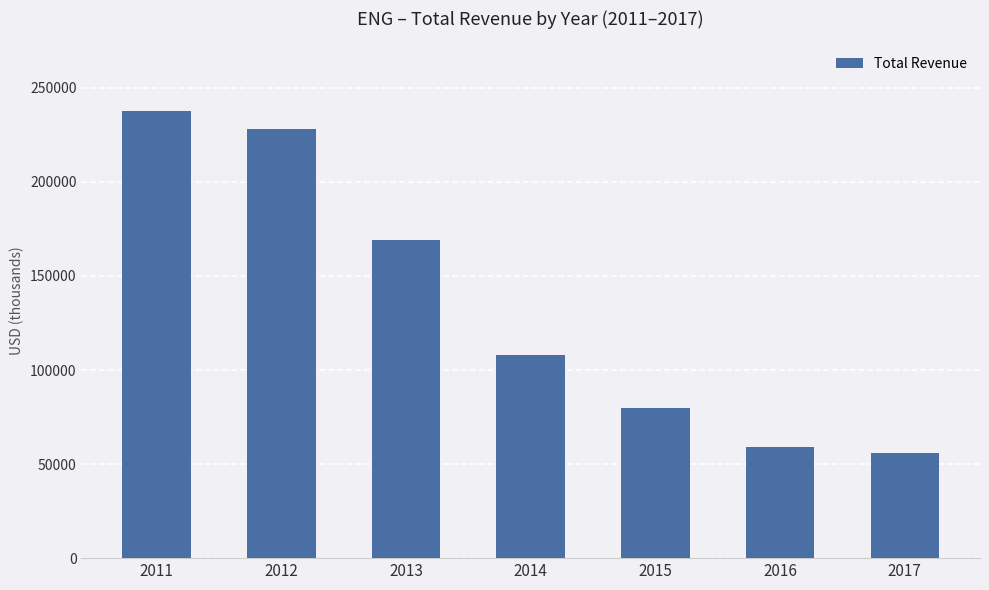

What is the value of the 6th bar from the left?

59200